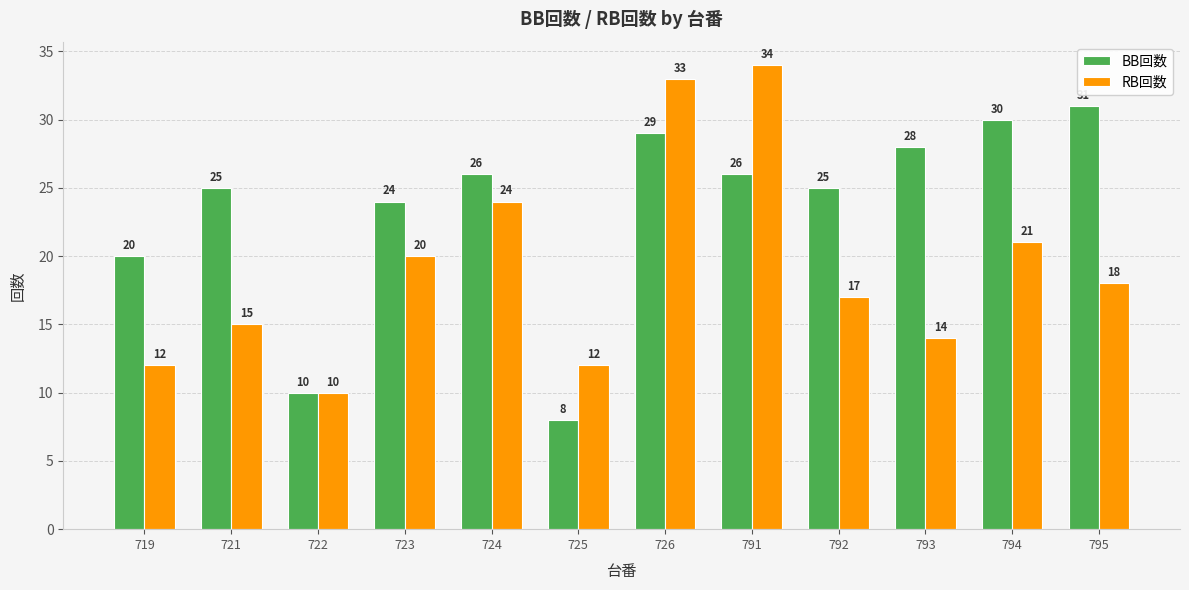

How many distinct data groups are displayed?

2